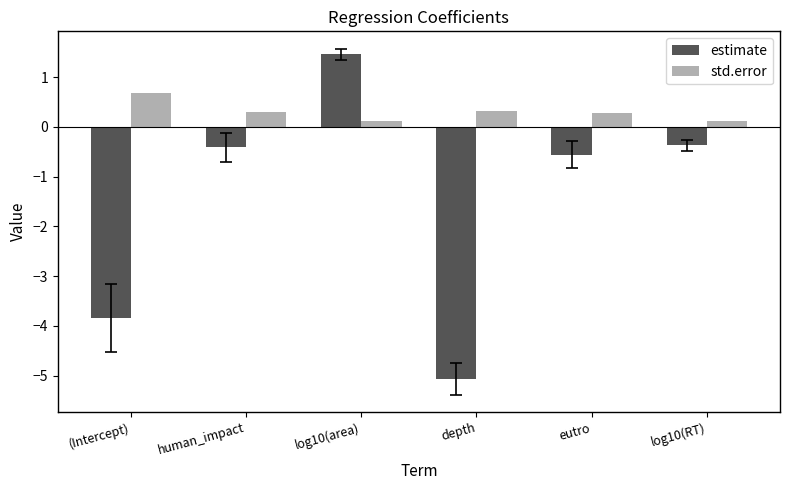

How many data points does each series have?

6